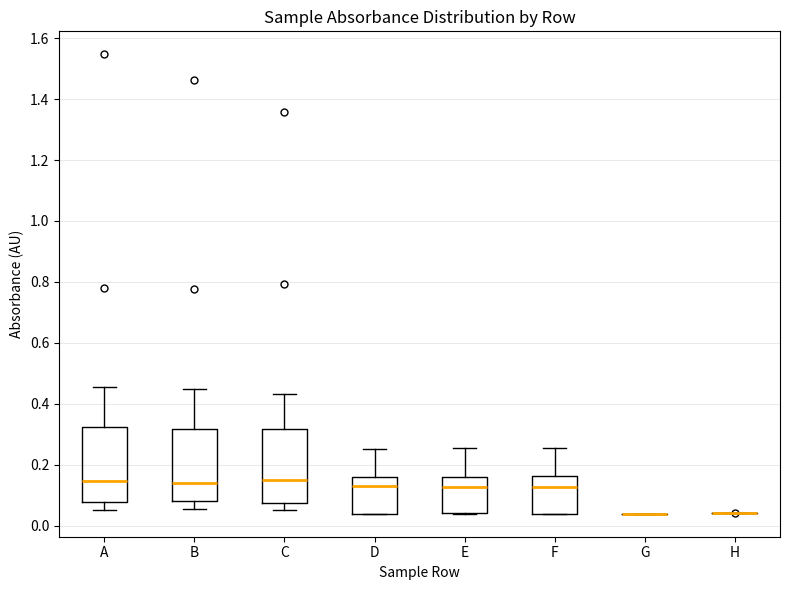

Reading left to right, read every box against the y-axis: the position of its median line, the range the box covers, and the ends of its whiskers. The values are not printed on the chart, so give them approximately, as read against the axis.

A: median 0.14, box 0.08 to 0.32, whiskers 0.06 to 0.46
B: median 0.14, box 0.08 to 0.32, whiskers 0.06 to 0.46
C: median 0.16, box 0.08 to 0.32, whiskers 0.06 to 0.44
D: median 0.12, box 0.04 to 0.16, whiskers 0.04 to 0.26
E: median 0.12, box 0.04 to 0.16, whiskers 0.04 to 0.26
F: median 0.12, box 0.04 to 0.16, whiskers 0.04 to 0.26
G: box collapsed to a line at 0.04, whiskers 0.04 to 0.04
H: box collapsed to a line at 0.04, whiskers 0.04 to 0.04